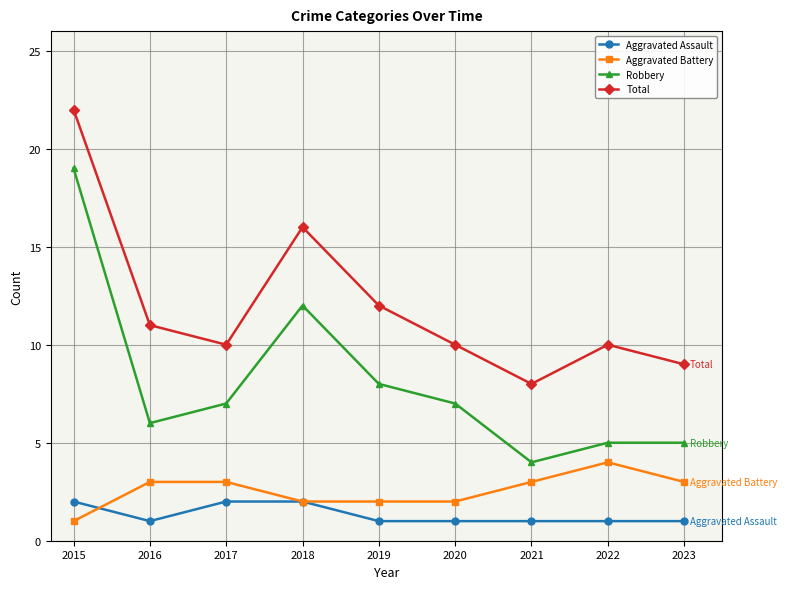

What is the difference between the maximum and minimum values in the Total series?

14